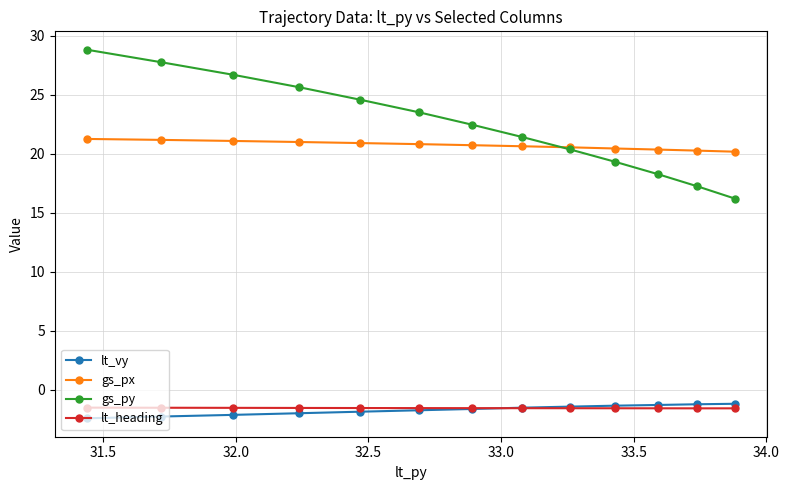

Rank the series by their maximum value, from highest to lowest.

gs_py, gs_px, lt_vy, lt_heading